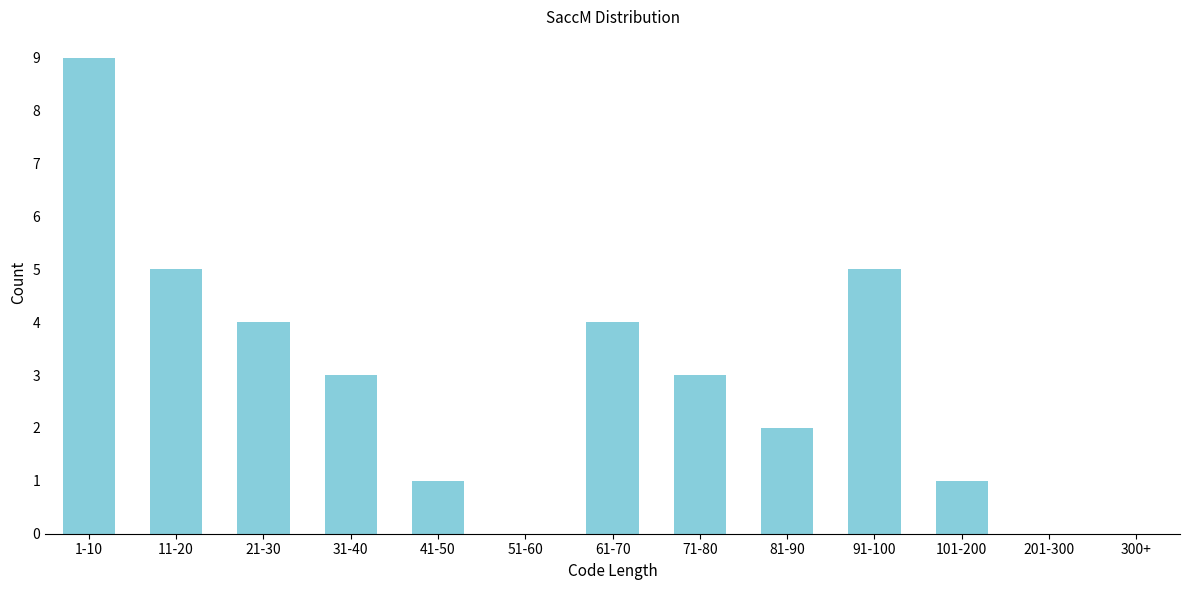

Reading right to left, transcribe all the data shown in this chart.

300+=0	201-300=0	101-200=1	91-100=5	81-90=2	71-80=3	61-70=4	51-60=0	41-50=1	31-40=3	21-30=4	11-20=5	1-10=9